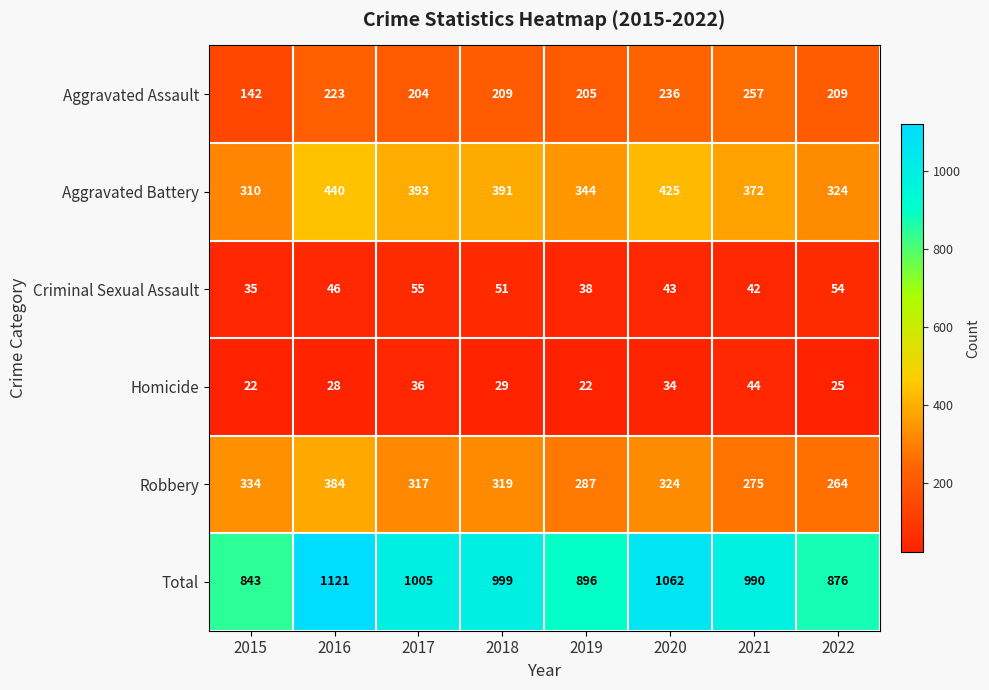

At which category is the sum across all series the highest?

2016